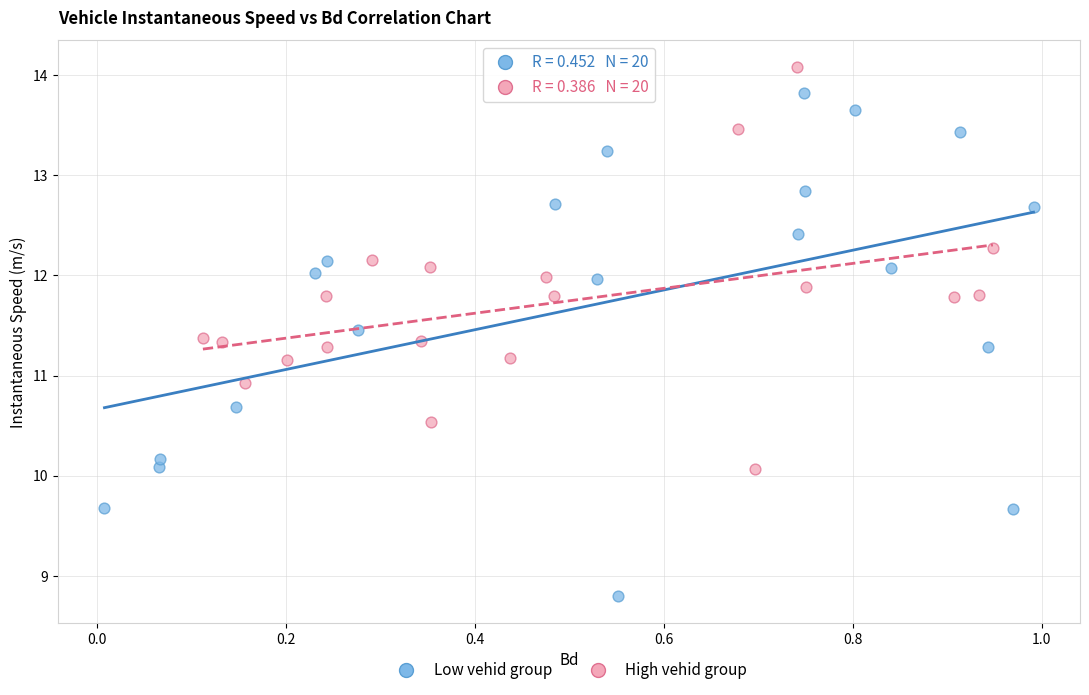

Which series has the largest Y range (max minus min)?

Low vehid group